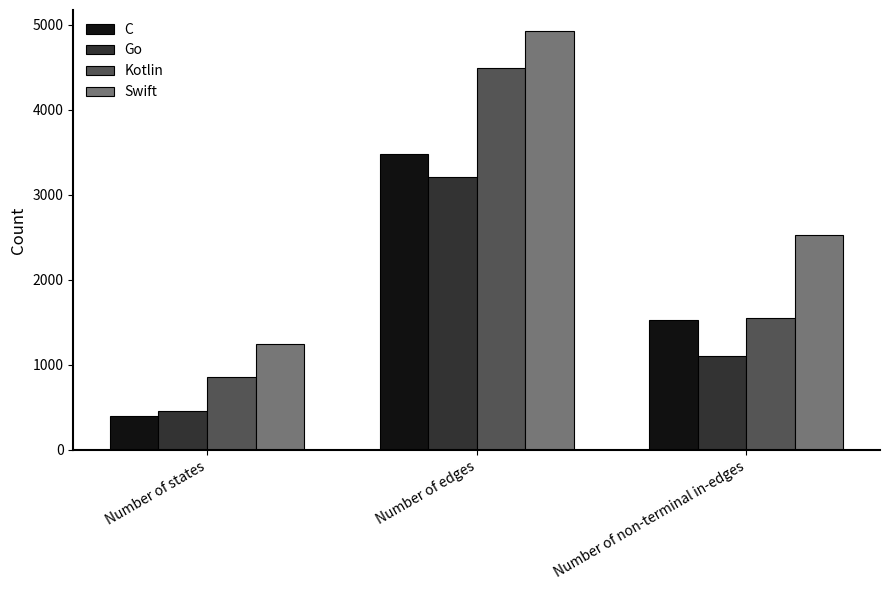

What is the minimum value shown in the chart?

393